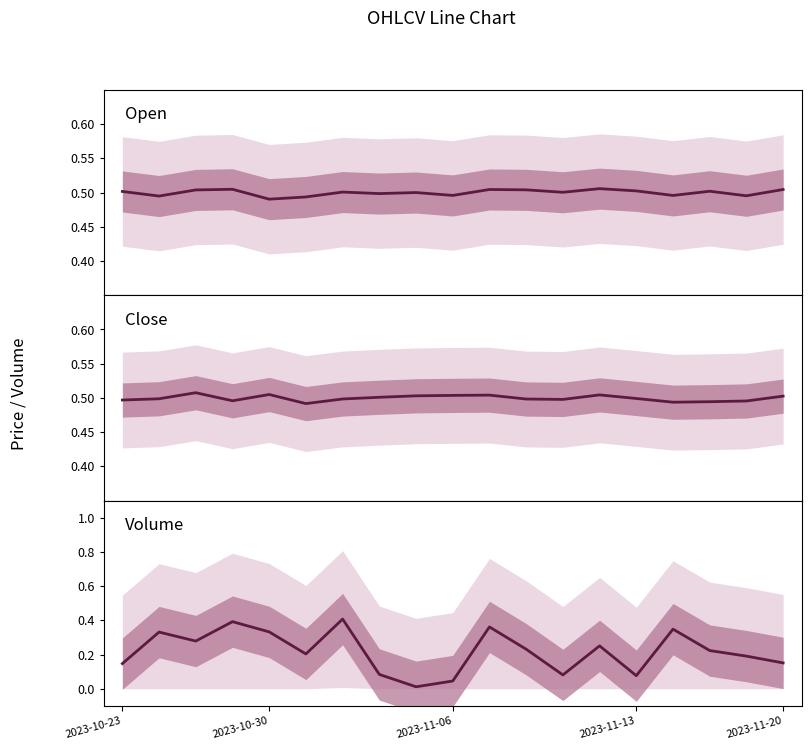

What is the sum of the Volume values at 2023-11-13 and 6?

0.8